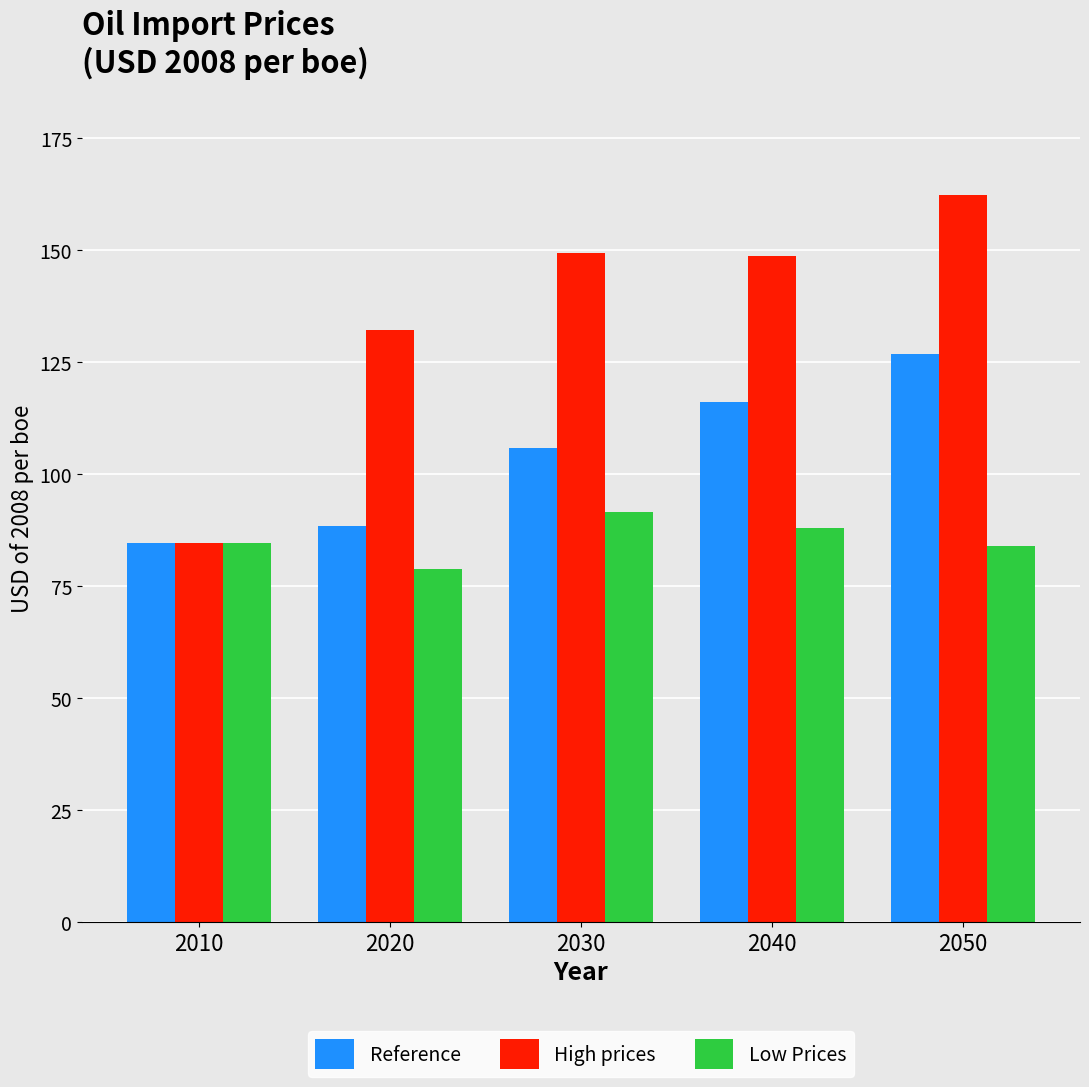

What is the difference between the maximum and minimum values in the High prices series?

77.7